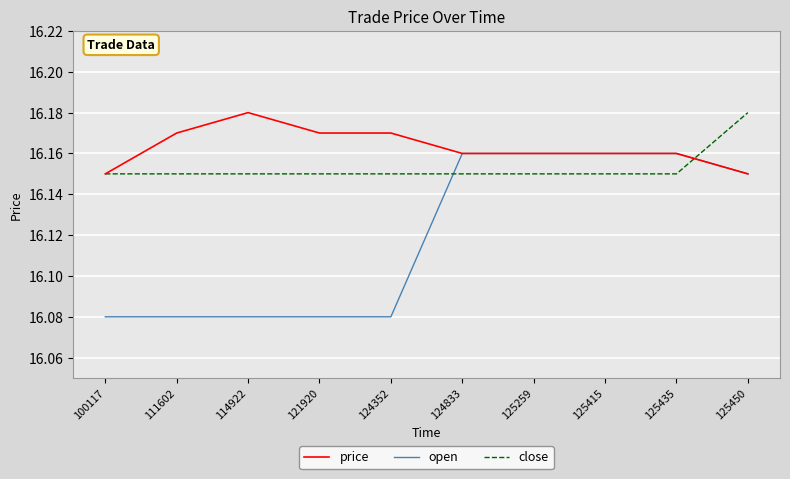

Which series has the largest total across all categories?

price